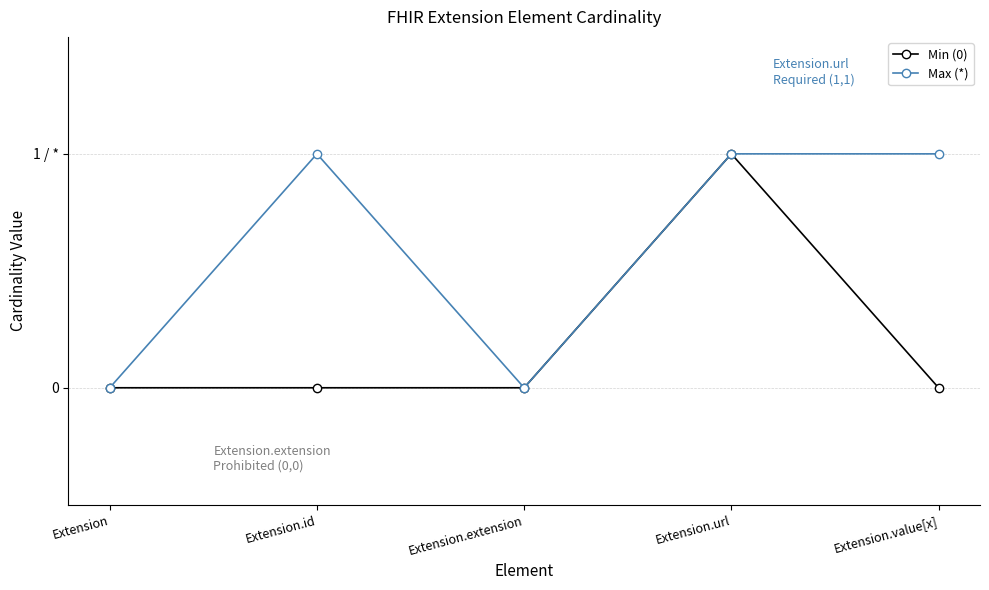

At which label does Max (*) reach its minimum?

Extension